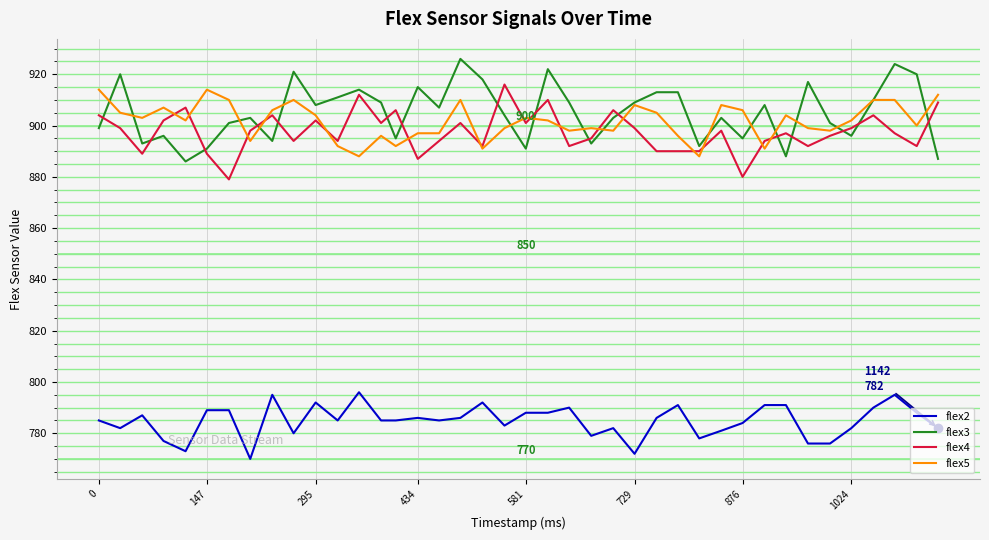

True or false: flex2 and flex3 intersect in this chart.

False